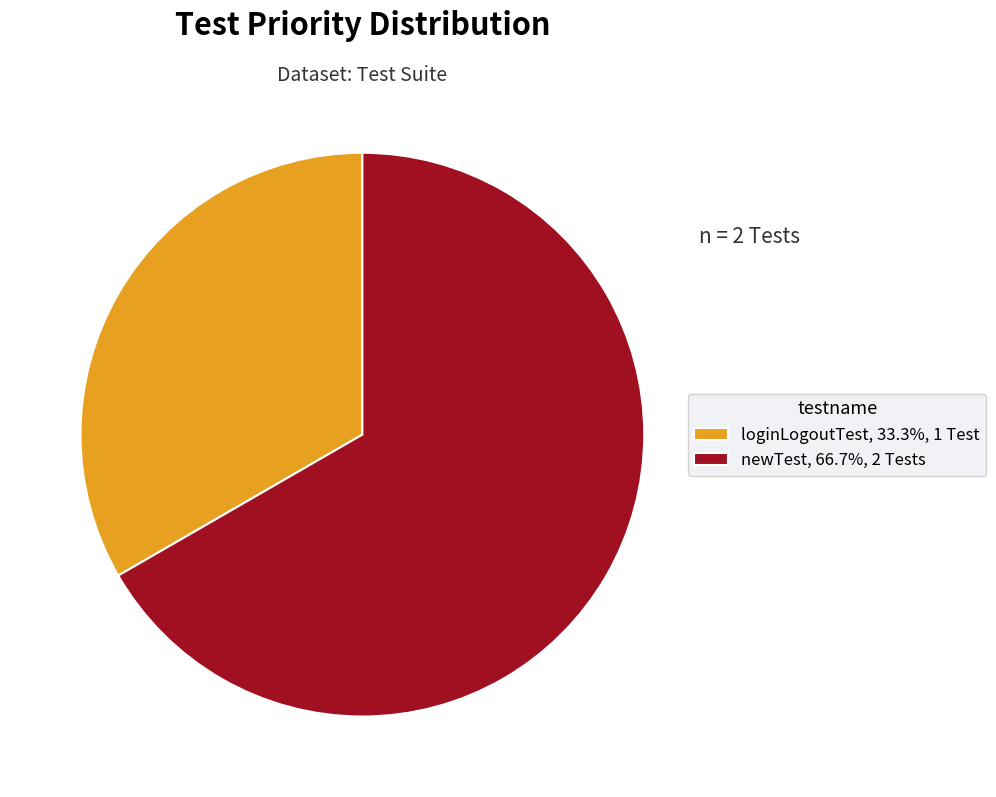

What is the smallest slice in the pie chart?

loginLogoutTest